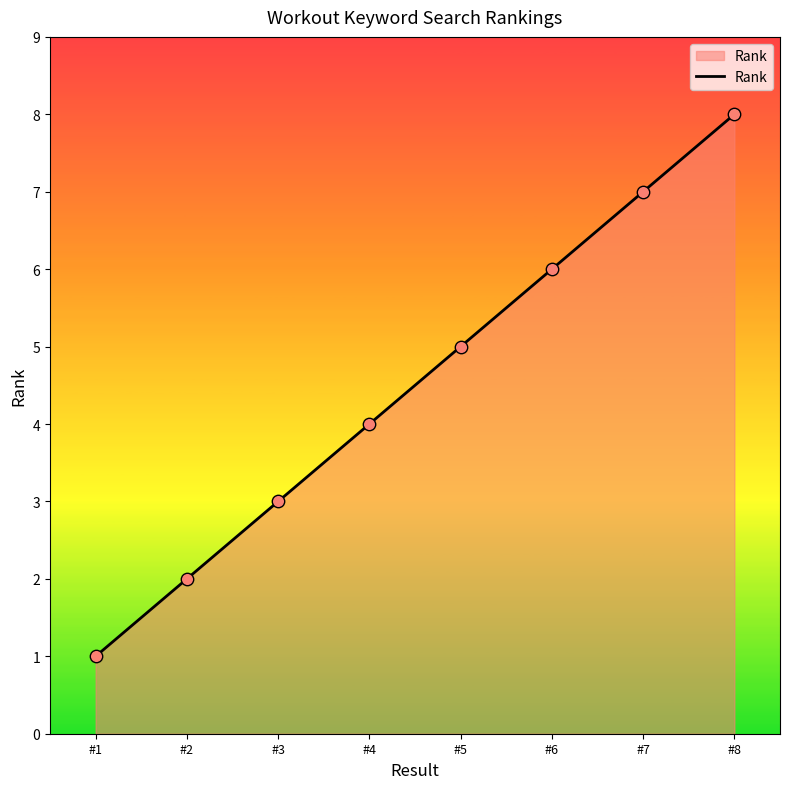

What is the ratio of the value at #8 to the value at #6?

1.3